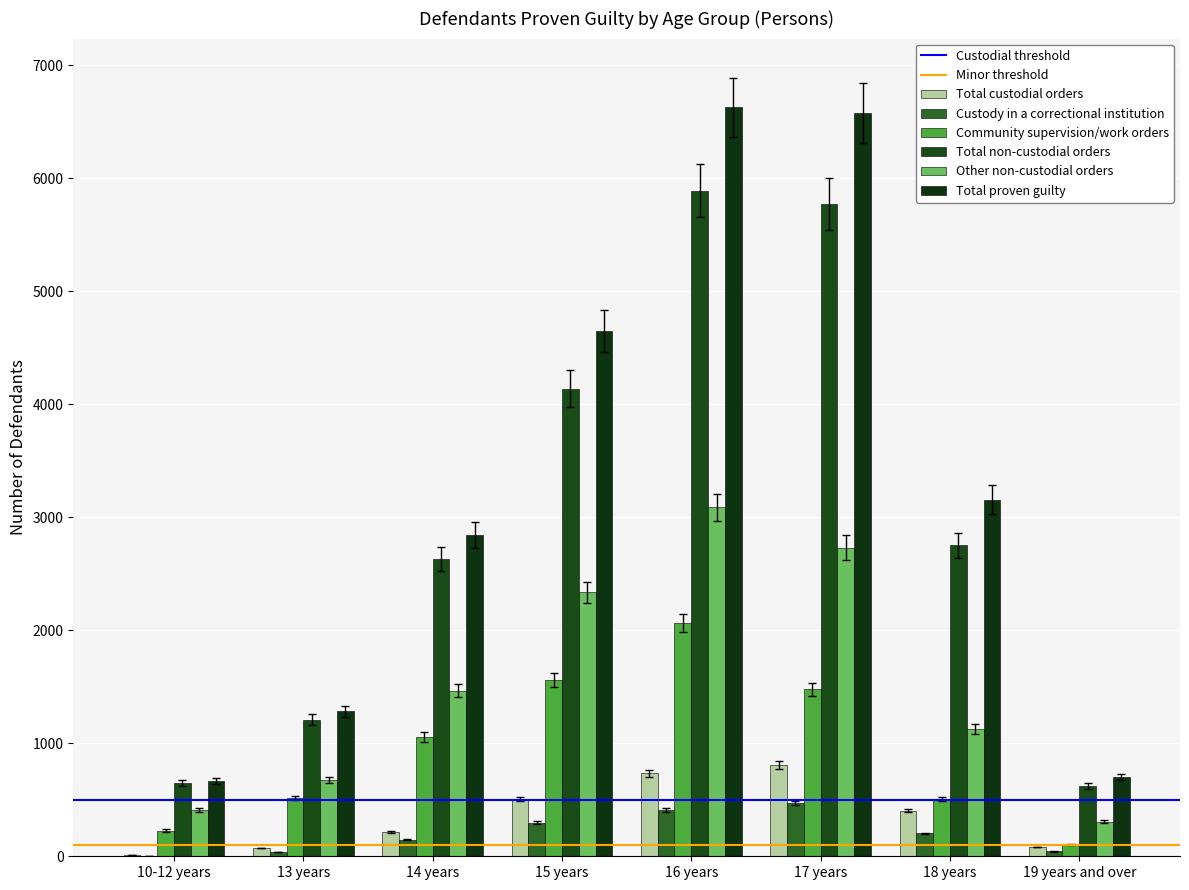

How many distinct data groups are displayed?

6